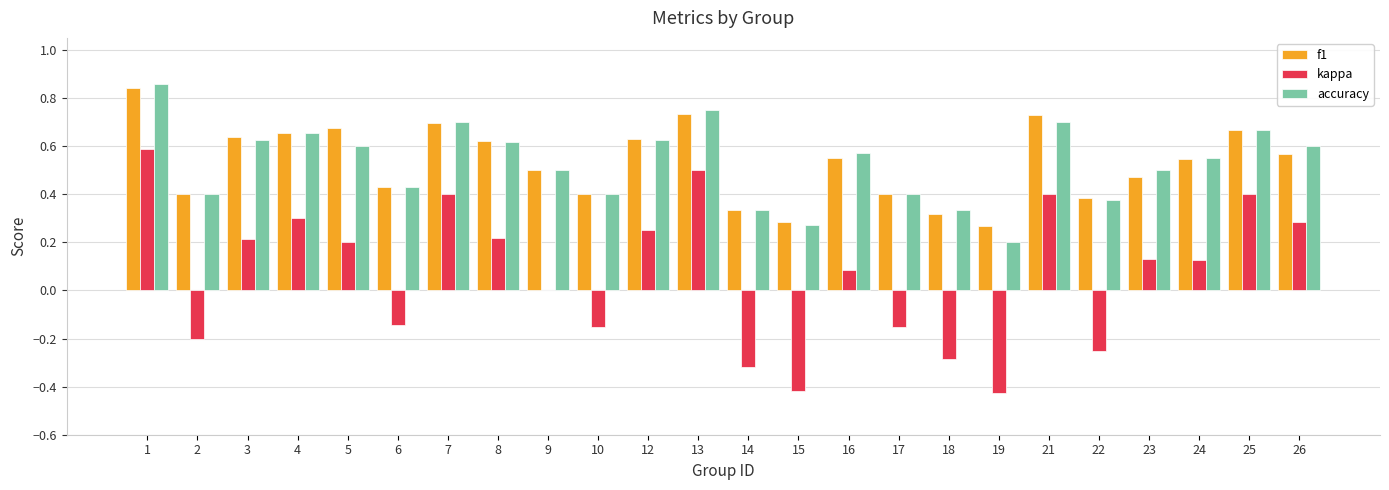

How many groups of bars are there?

24